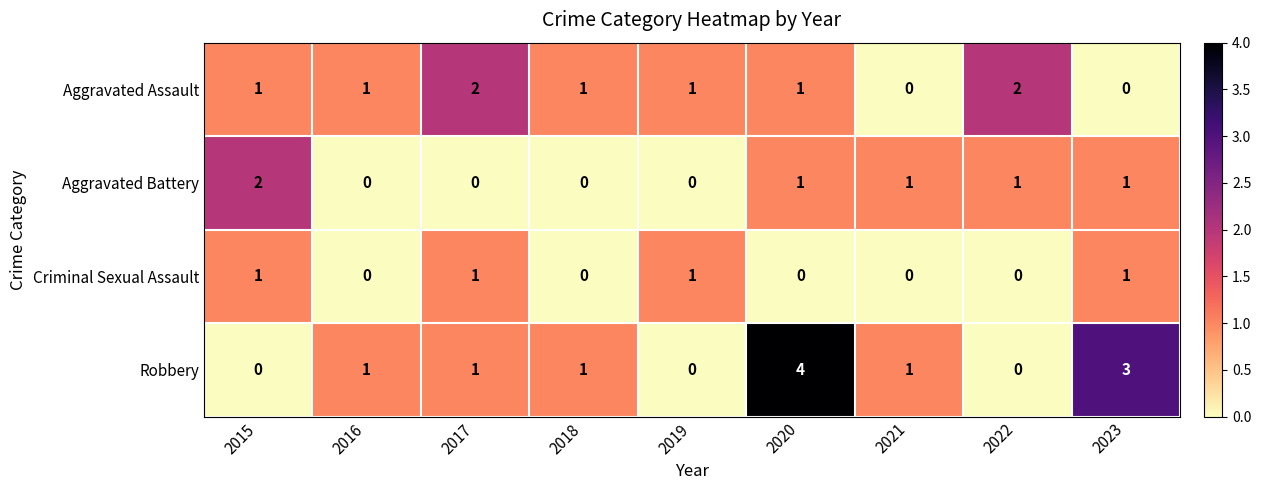

The value of Aggravated Assault at 2019 is 0. True or false?

False